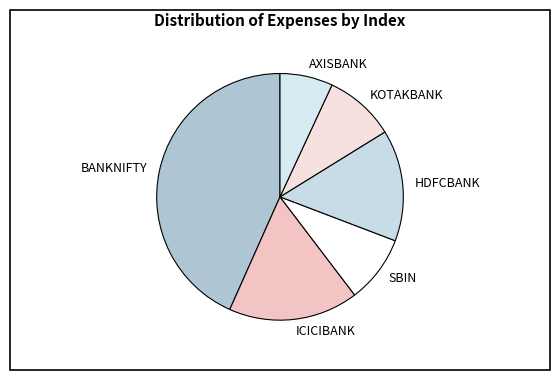

Which category has the smallest portion of the pie?

AXISBANK